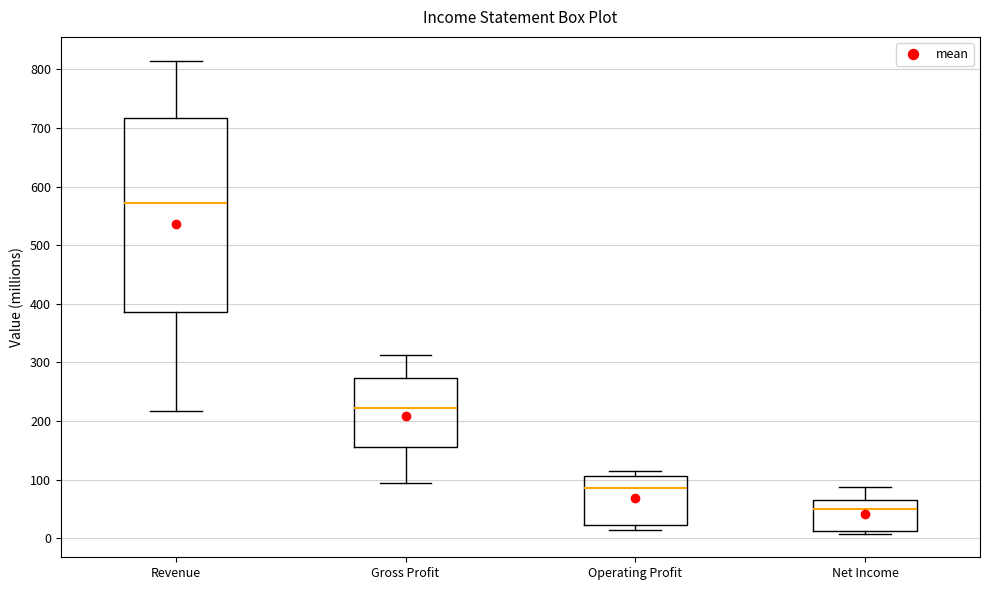

Which box is the tallest, from its lower edge to its upper edge?

Revenue